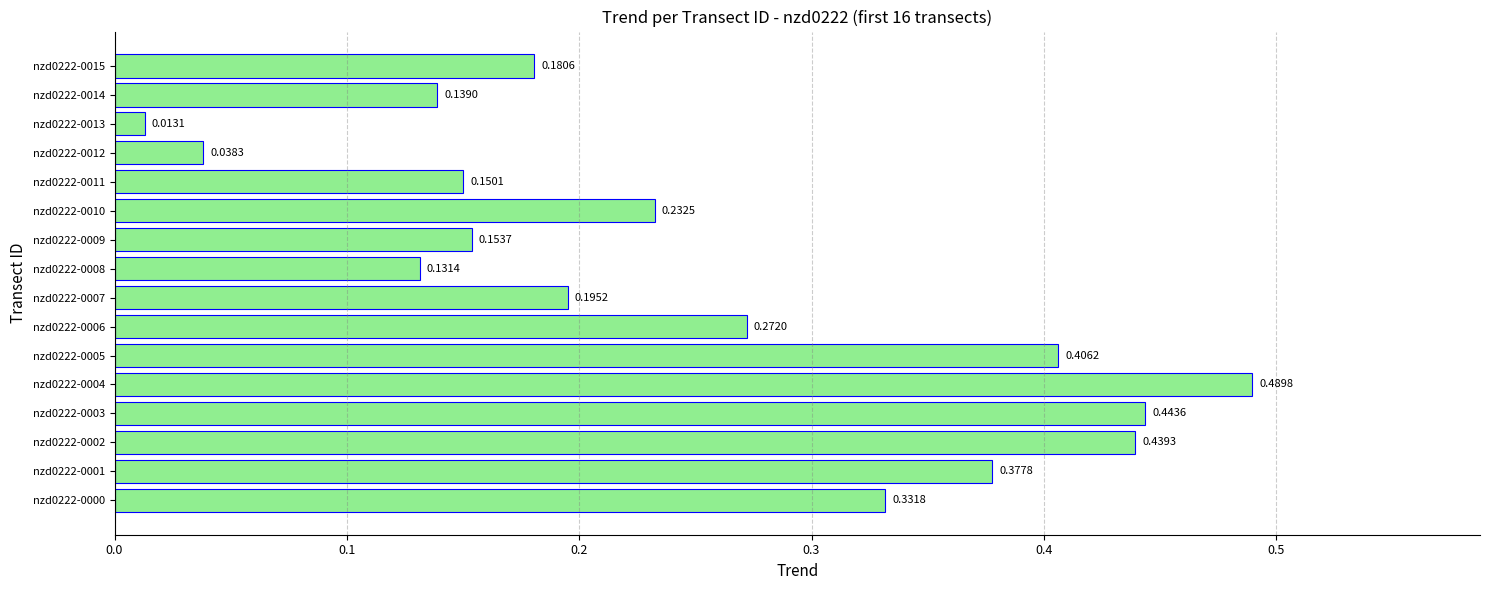

Rank the categories by value from highest to lowest.

nzd0222-0004, nzd0222-0003, nzd0222-0002, nzd0222-0005, nzd0222-0001, nzd0222-0000, nzd0222-0006, nzd0222-0010, nzd0222-0007, nzd0222-0015, nzd0222-0009, nzd0222-0011, nzd0222-0014, nzd0222-0008, nzd0222-0012, nzd0222-0013